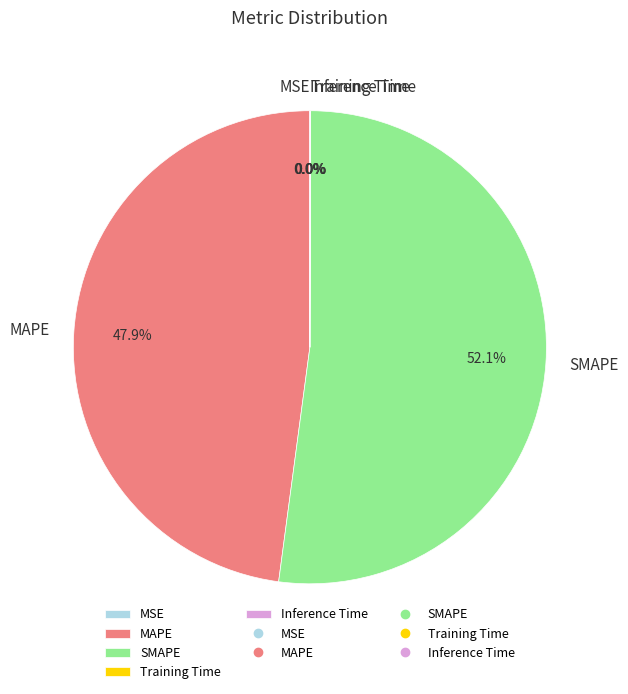

Do SMAPE and MAPE together represent more than half of the pie?

Yes